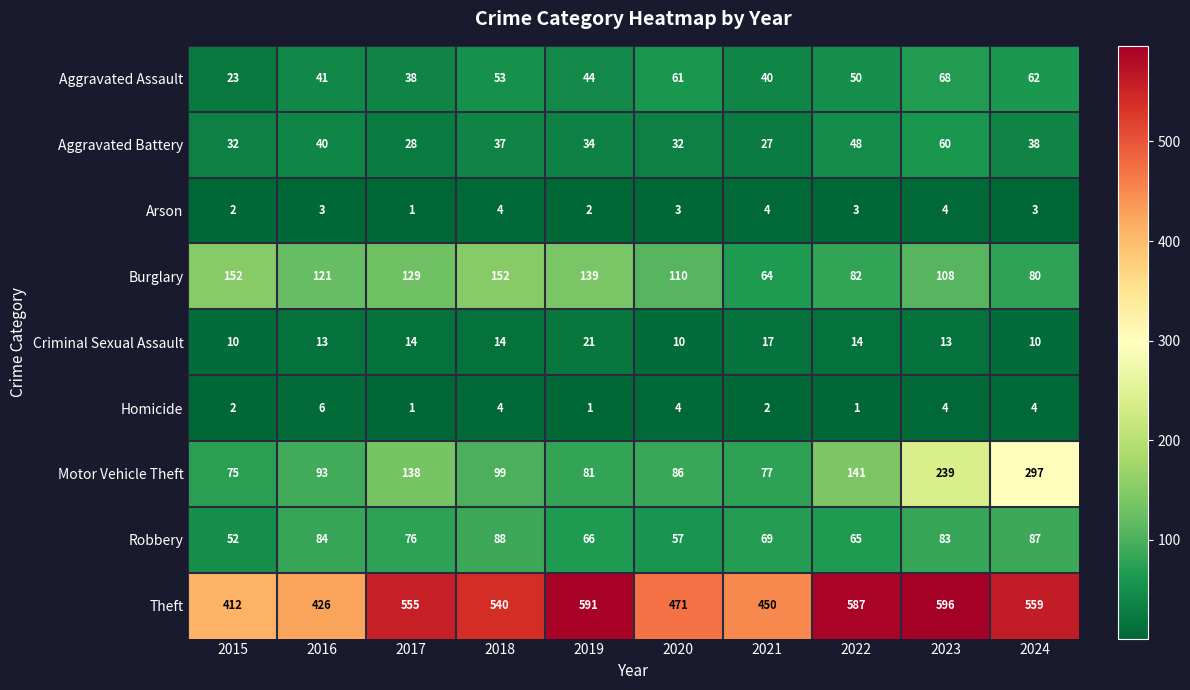

How many data points does each series have?

10